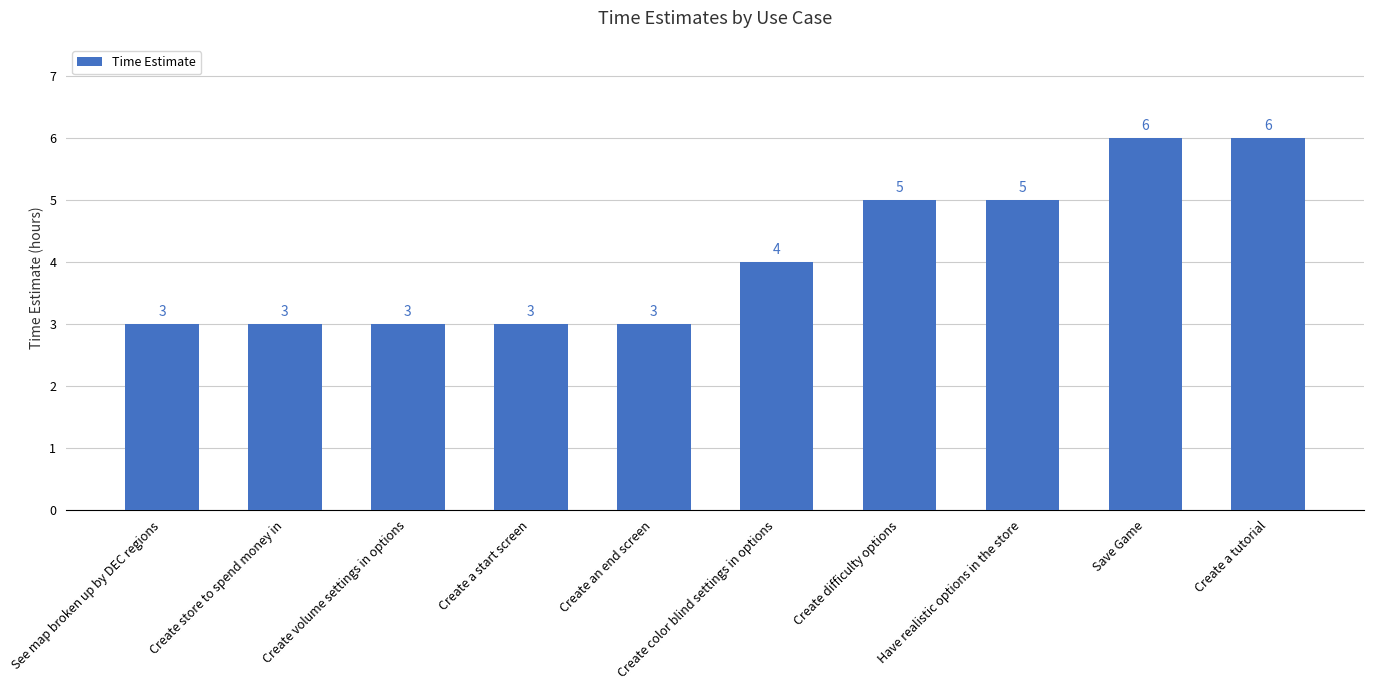

What is the maximum value shown in the chart?

6